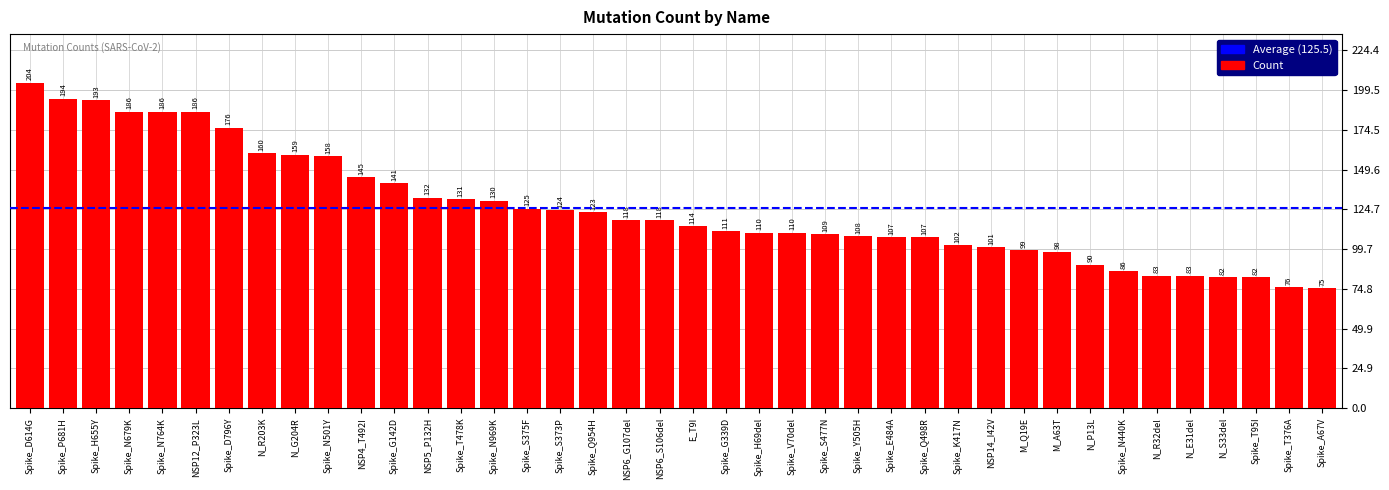

What position from the left is Spike_N501Y?

10